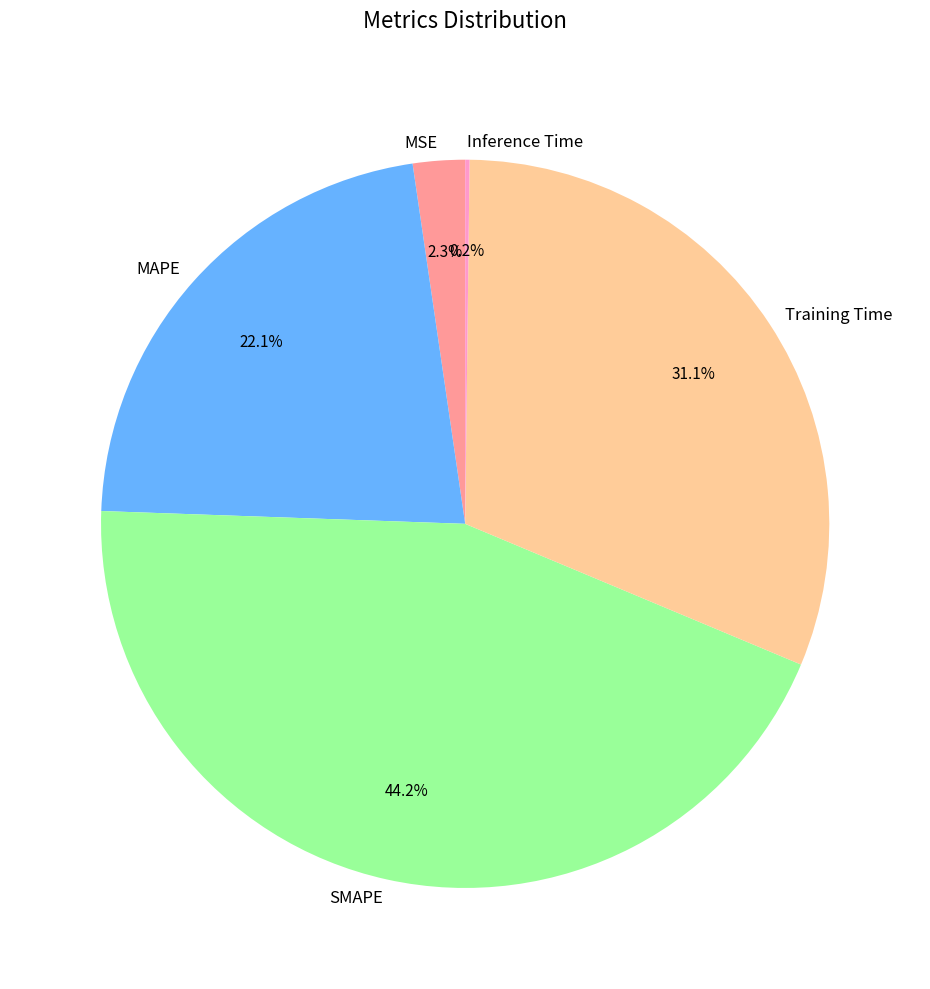

Which slice is the largest?

SMAPE